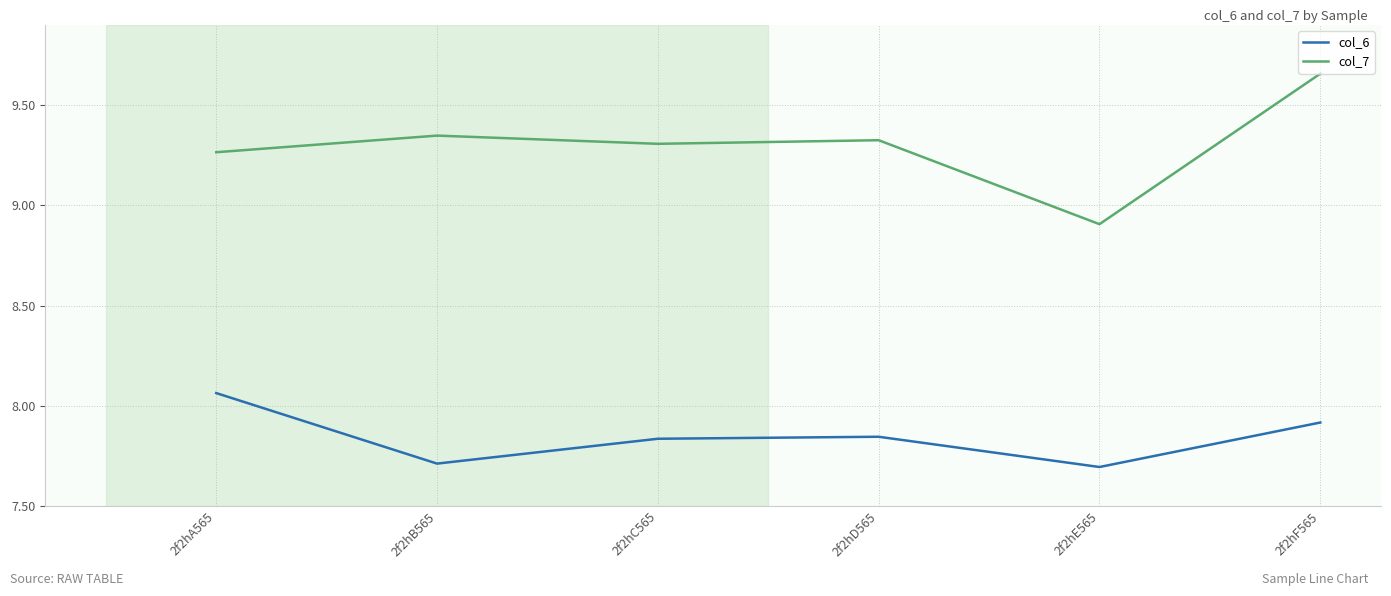

True or false: col_6 and col_7 cross at least once.

False